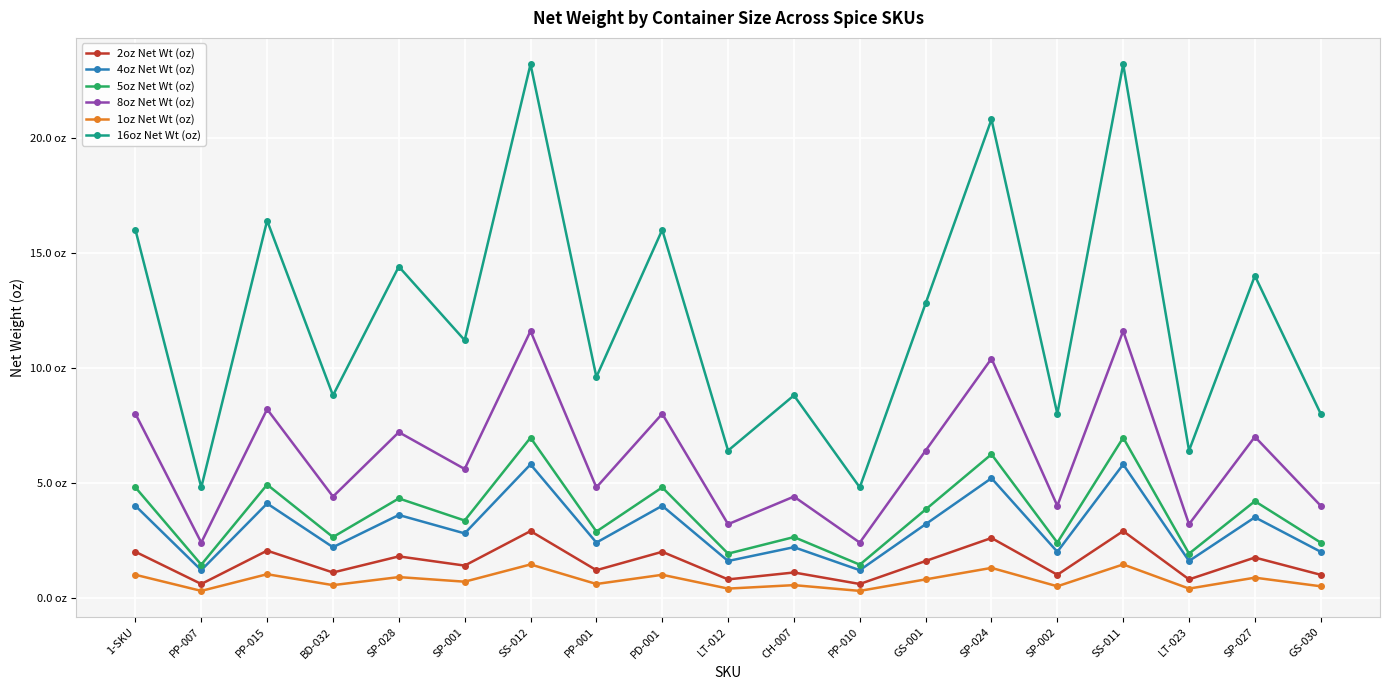

True or false: 4oz Net Wt (oz) and 5oz Net Wt (oz) cross at least once.

False